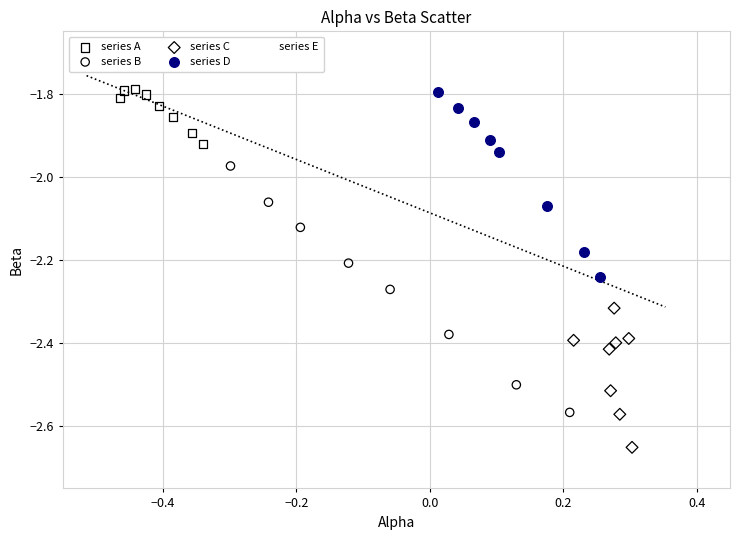

Which series reaches the minimum Y coordinate?

series C